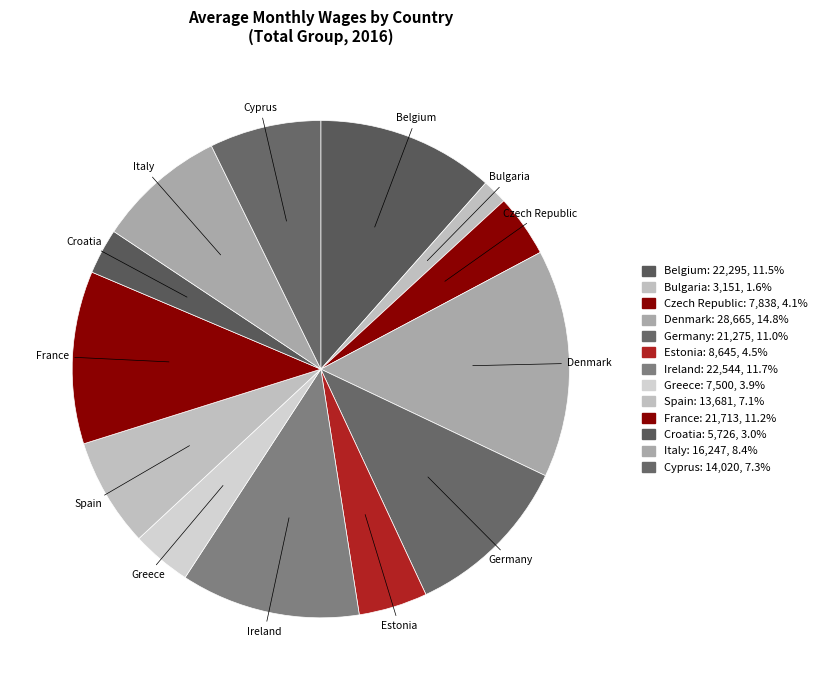

Count the number of slices in the pie.

13